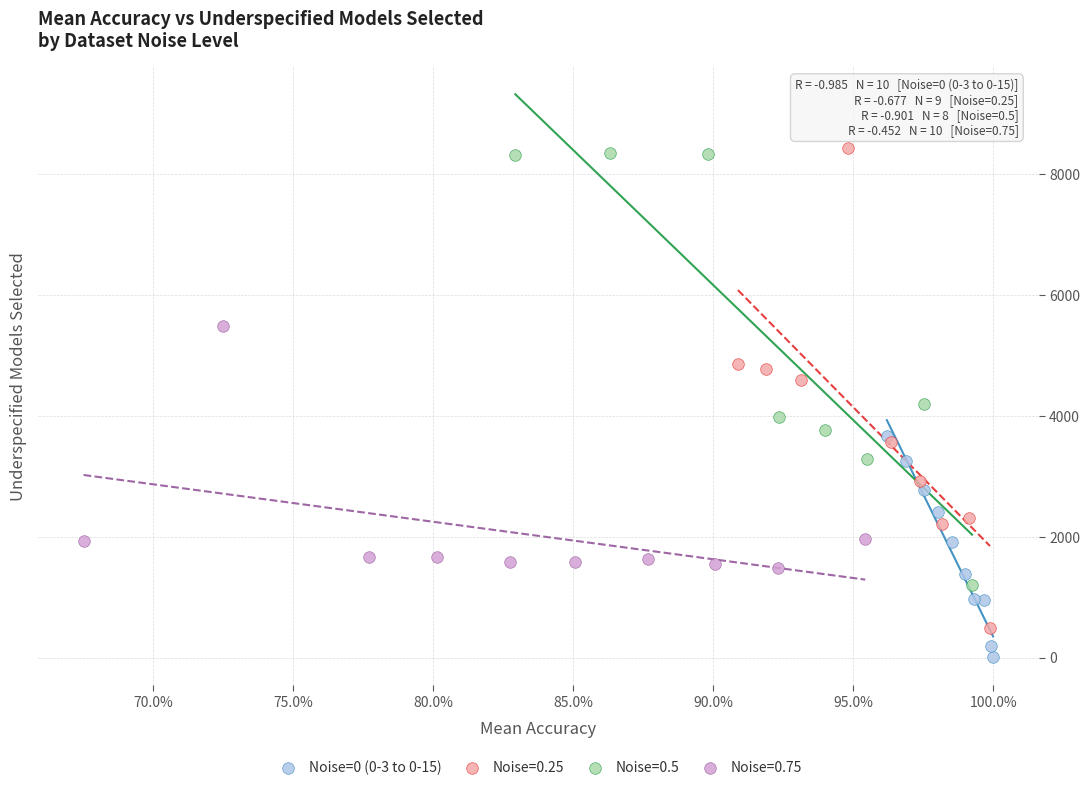

Which series contains the lowest Y value?

Noise=0 (0-3 to 0-15)